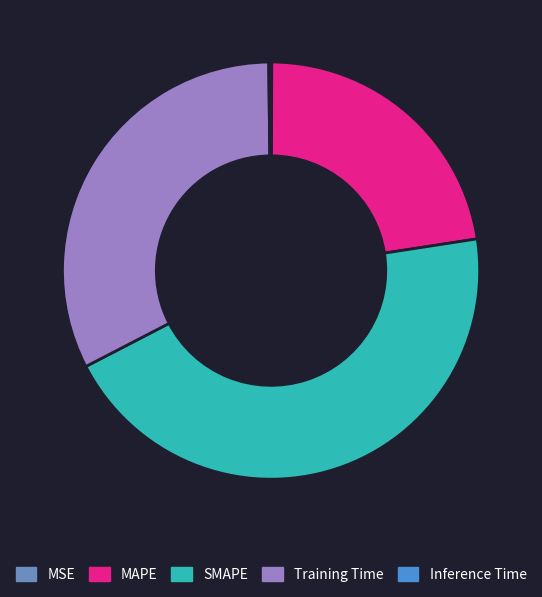

True or false: SMAPE accounts for 36% of the total.

False